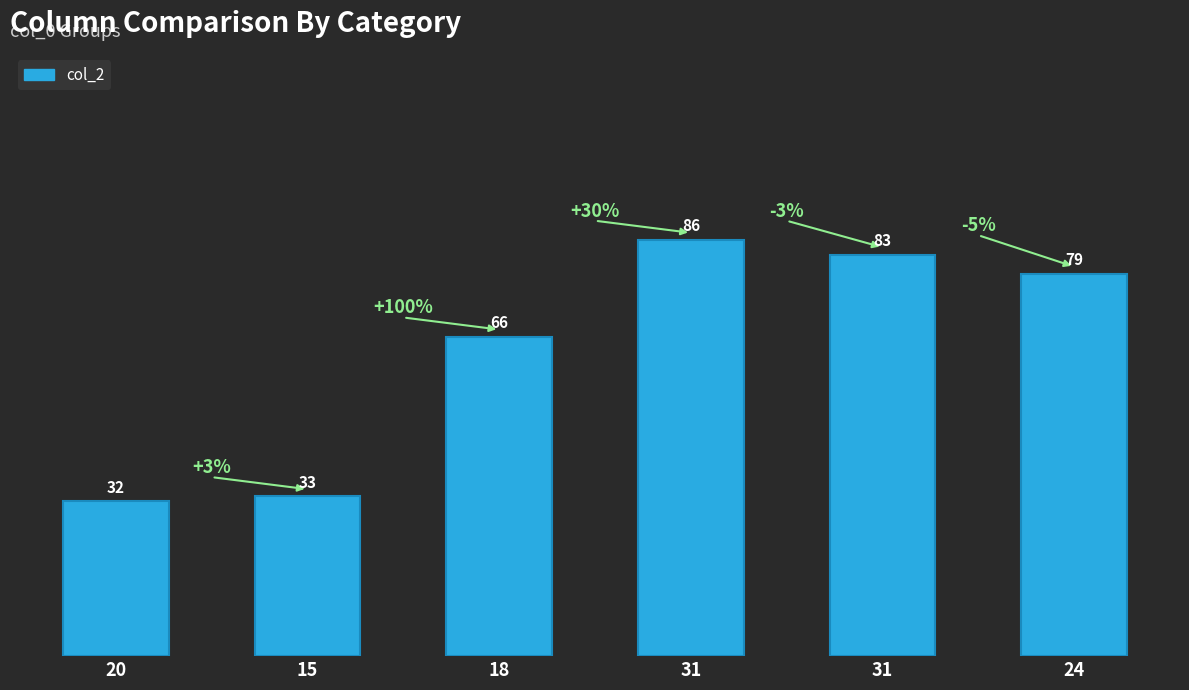

Reading left to right, list all the values displayed in this chart.

20=32	15=33	18=66	31=86	31=83	24=79